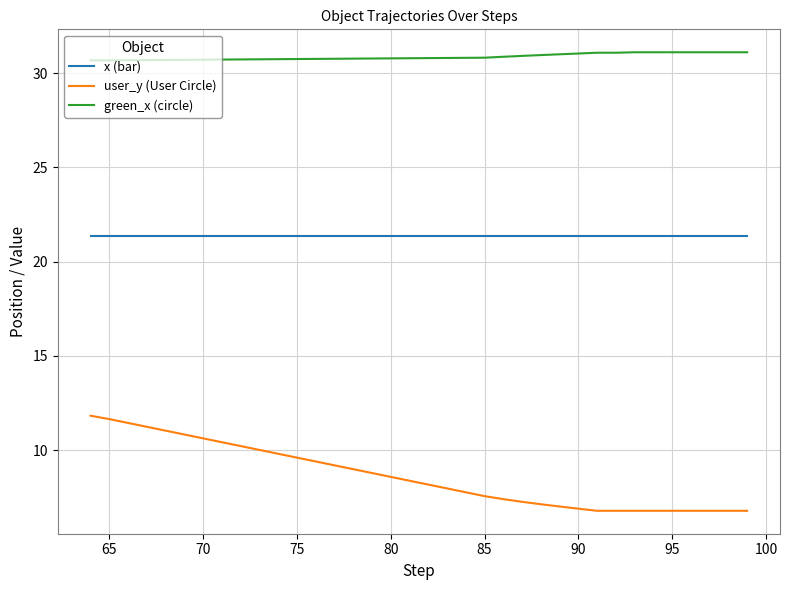

Which series has the widest spread of values?

user_y (User Circle)